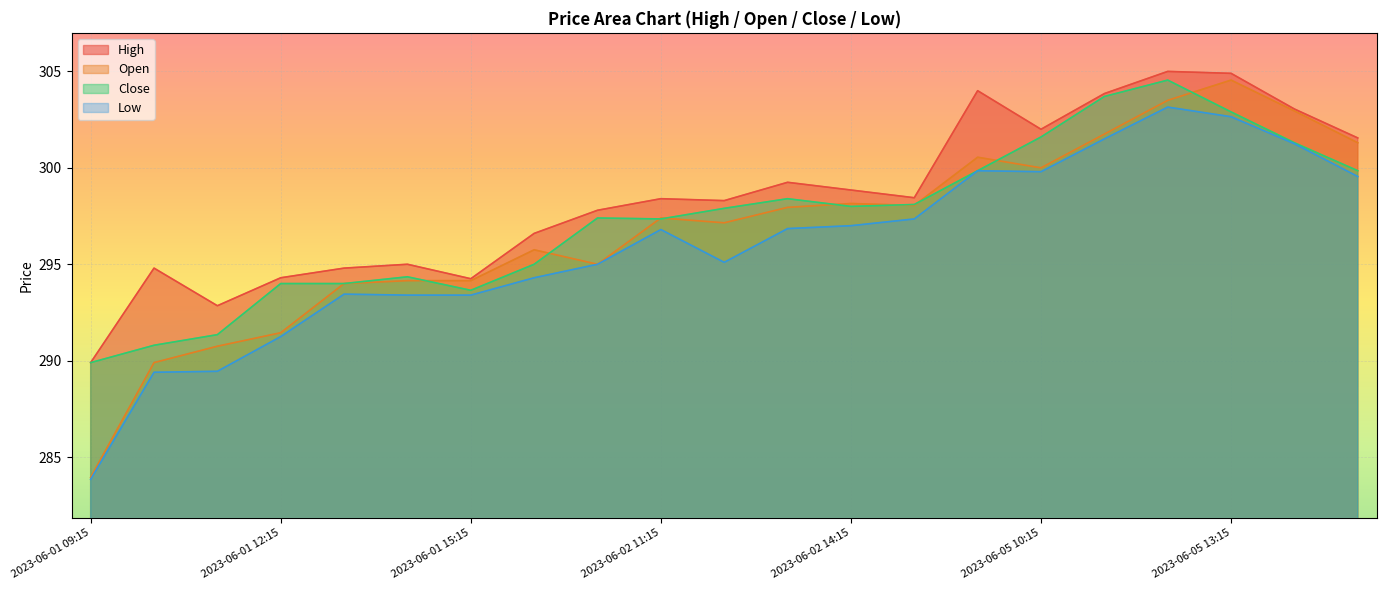

What is the difference between the second highest and second lowest values in the Open series?

13.6